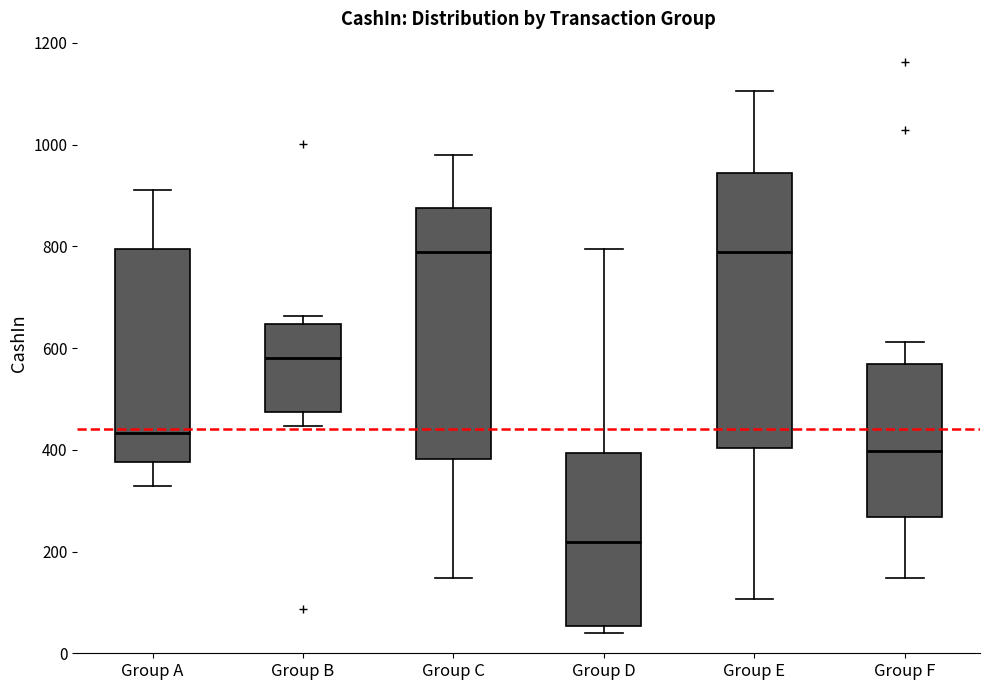

Which box's median line is the lowest?

Group D